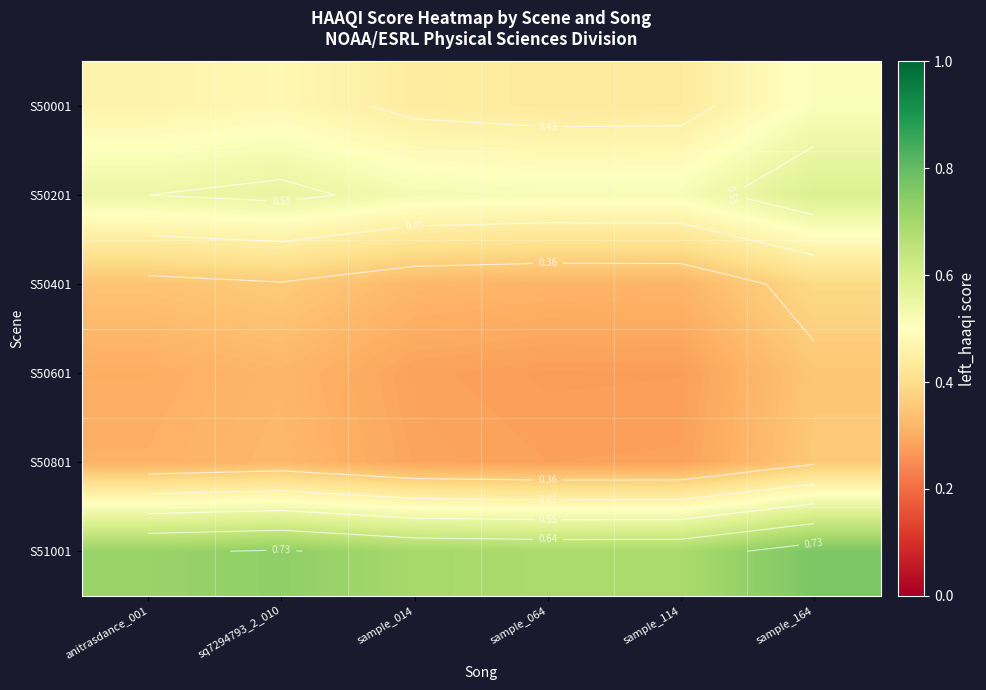

At which category is the sum across all series the highest?

sample_164